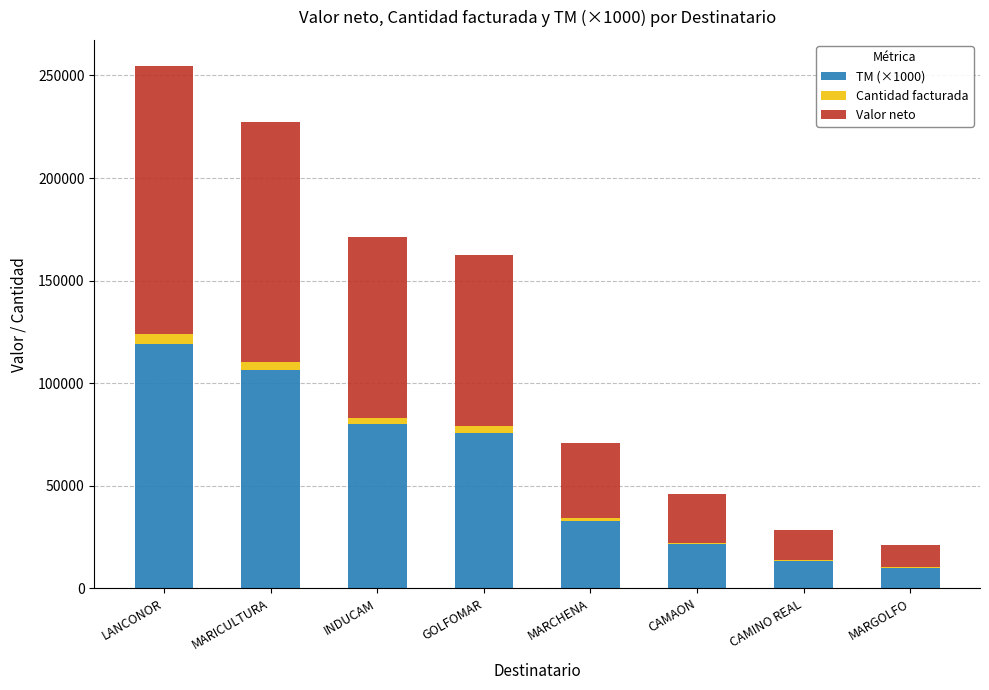

Reading right to left, what are the values for TM (×1000)?

MARGOLFO=9900.0	CAMINO REAL=13200.0	CAMAON=21450.0	MARCHENA=33000.0	GOLFOMAR=75900.0	INDUCAM=80000.0	MARICULTURA=106300.0	LANCONOR=118975.0